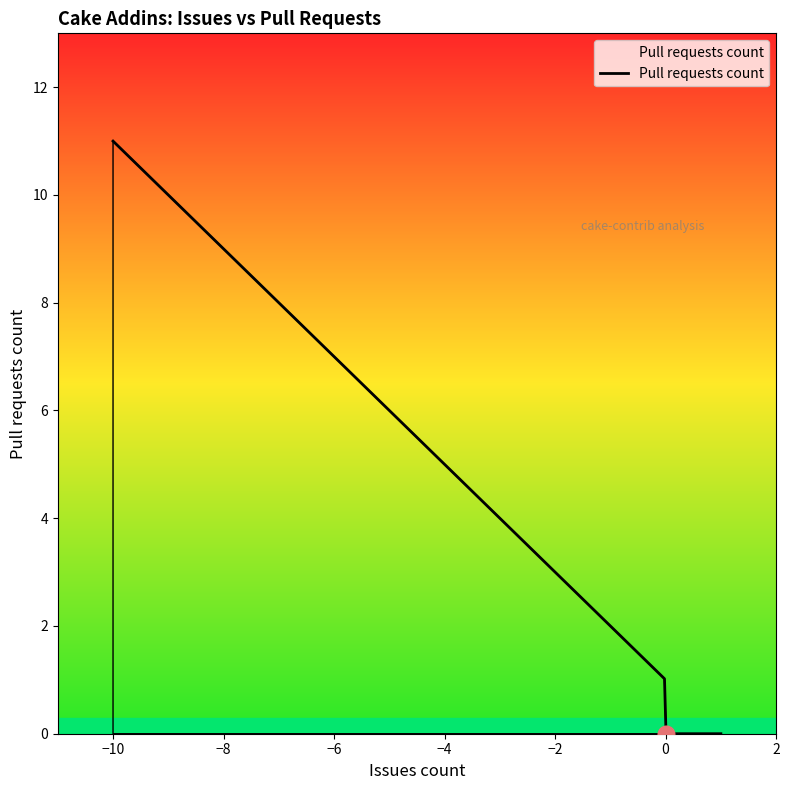

What is the greatest value displayed?

11.0